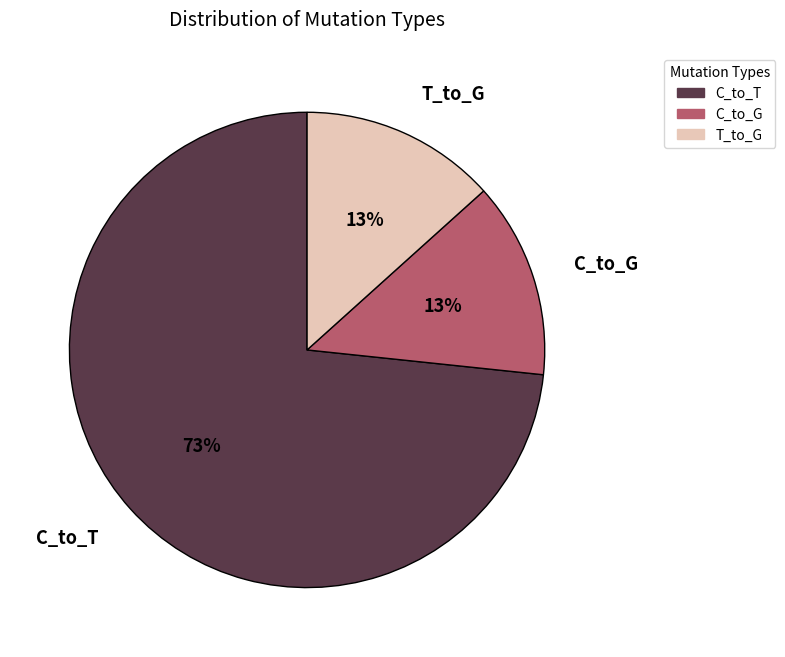

The C_to_T slice represents 73% of the pie. True or false?

True